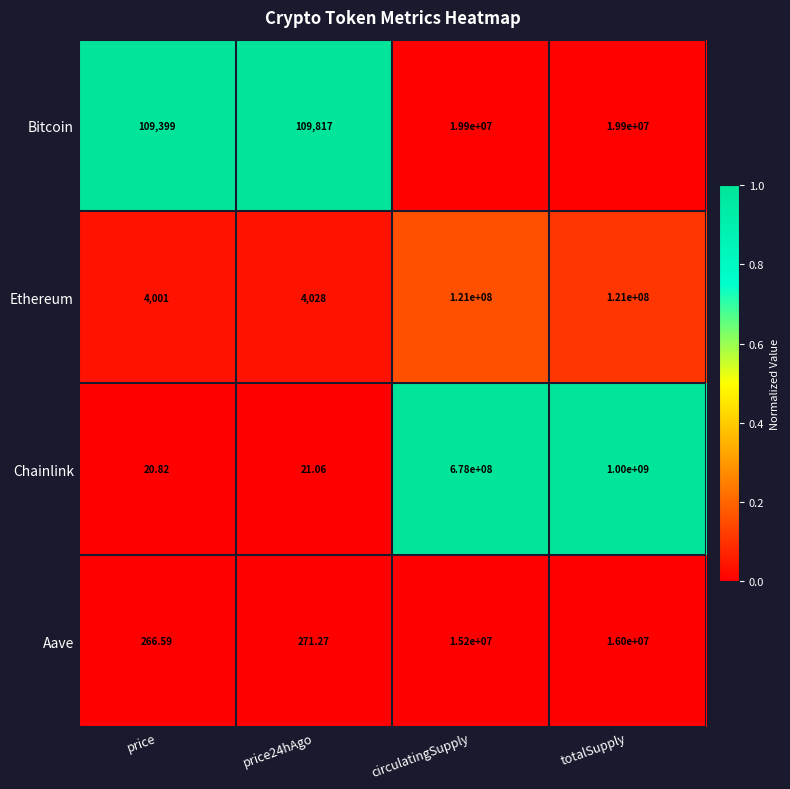

At which label does Chainlink reach its minimum?

price